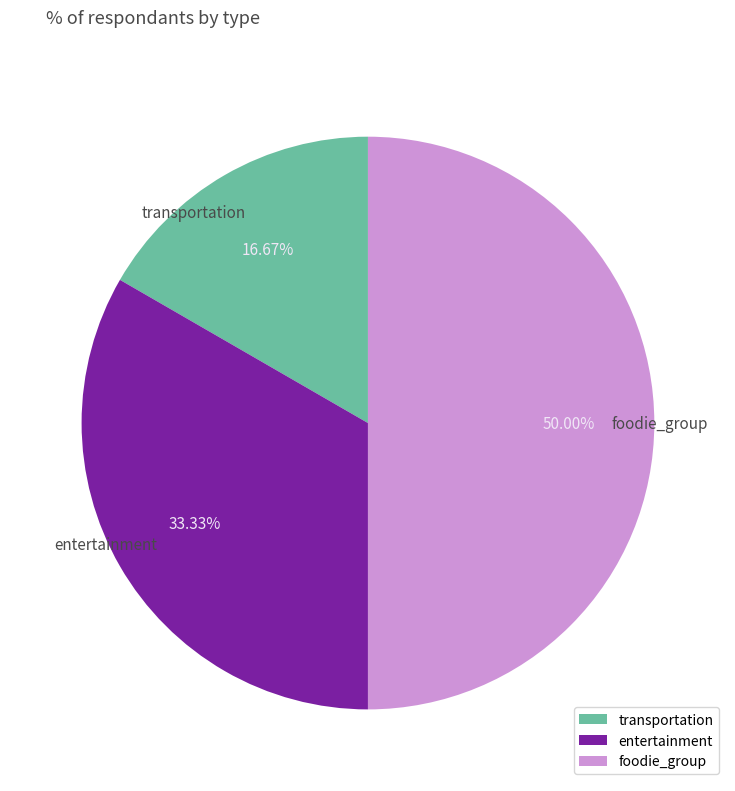

Count the number of slices in the pie.

3